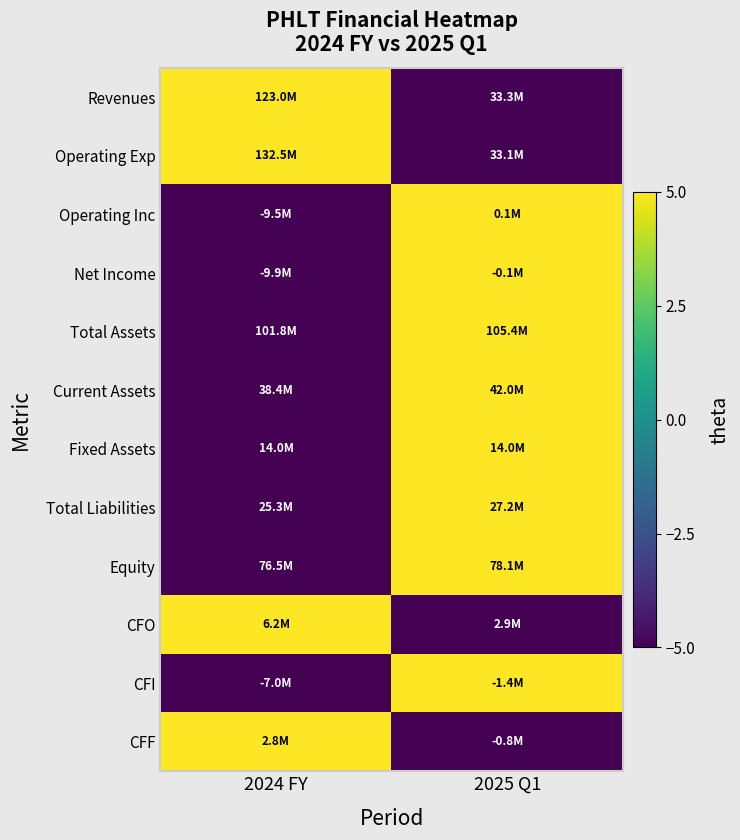

Reading left to right, transcribe all the data shown in this chart.

Revenues: 2024 FY=5	2025 Q1=-5
Operating Exp: 2024 FY=5	2025 Q1=-5
Operating Inc: 2024 FY=-5	2025 Q1=5
Net Income: 2024 FY=-5	2025 Q1=5
Total Assets: 2024 FY=-5	2025 Q1=5
Current Assets: 2024 FY=-5	2025 Q1=5
Fixed Assets: 2024 FY=-5	2025 Q1=5
Total Liabilities: 2024 FY=-5	2025 Q1=5
Equity: 2024 FY=-5	2025 Q1=5
CFO: 2024 FY=5	2025 Q1=-5
CFI: 2024 FY=-5	2025 Q1=5
CFF: 2024 FY=5	2025 Q1=-5